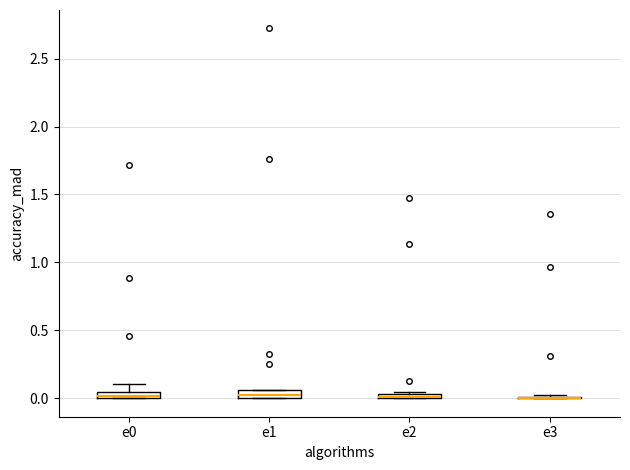

Where is the lower edge of the box for e2 on the y-axis? The values are not printed on the chart, so give them approximately, as read against the axis.

0.00